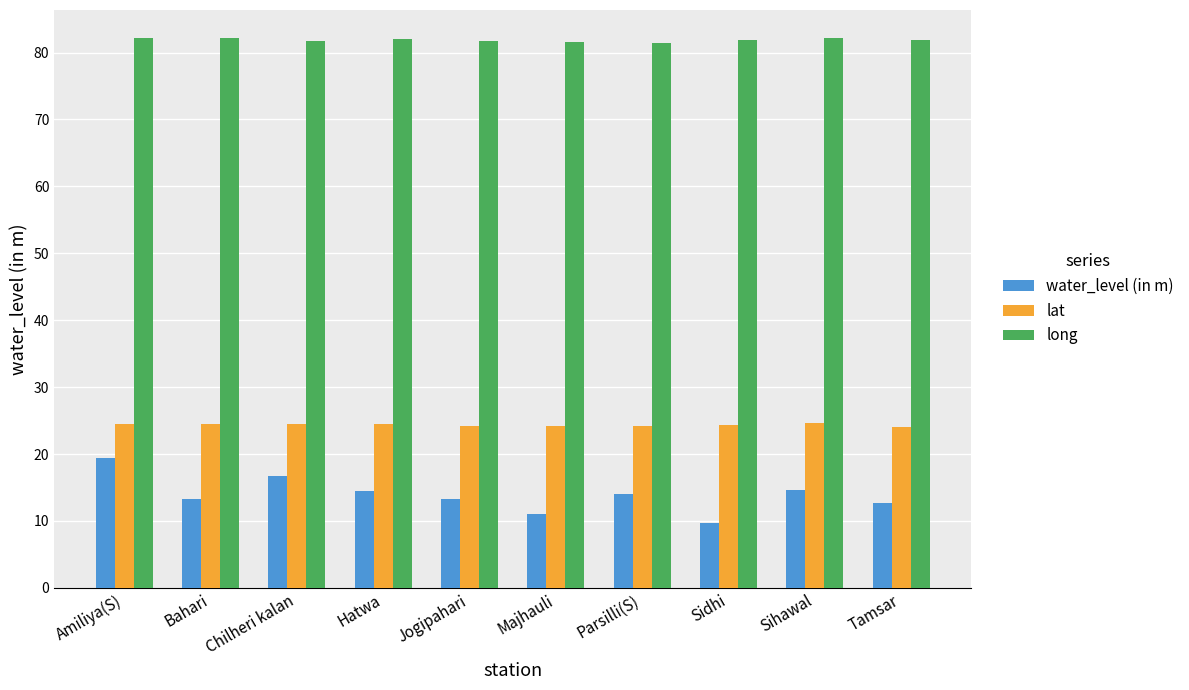

What is the total value across all series at Sidhi?

116.0